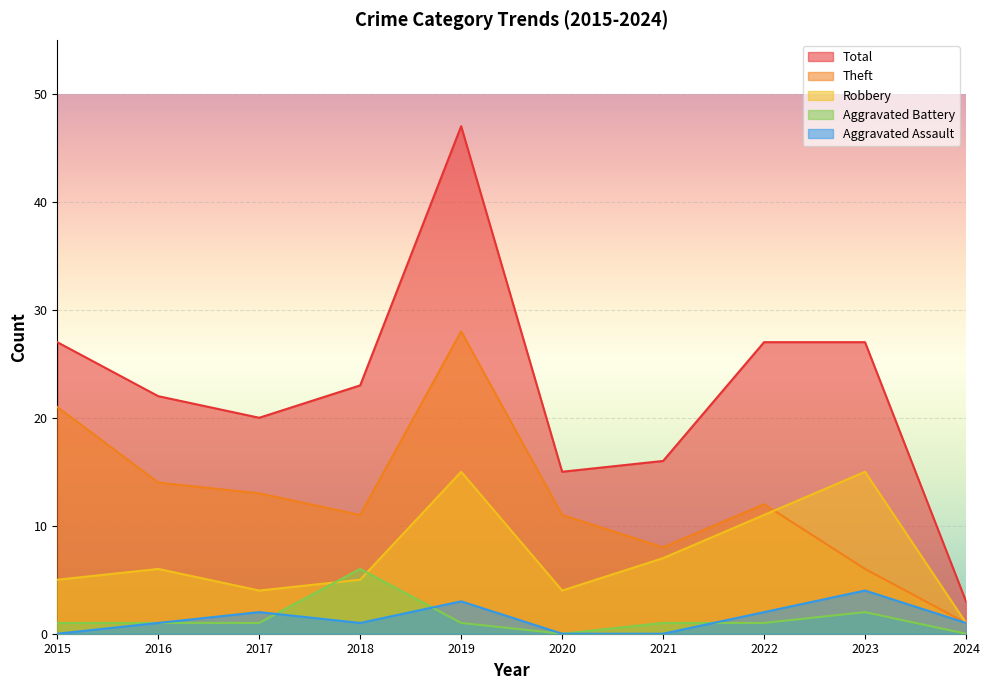

True or false: Aggravated Assault and Theft intersect in this chart.

False